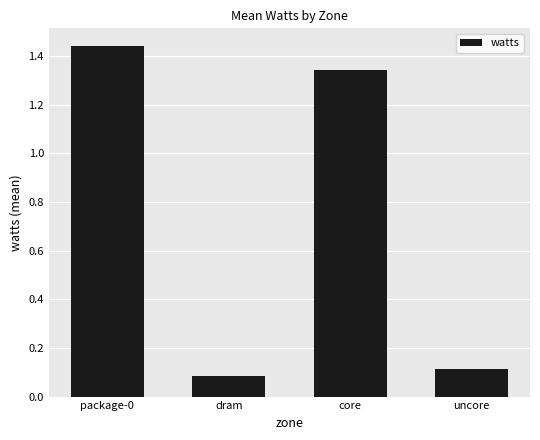

At which category does the chart reach its peak across all series?

package-0